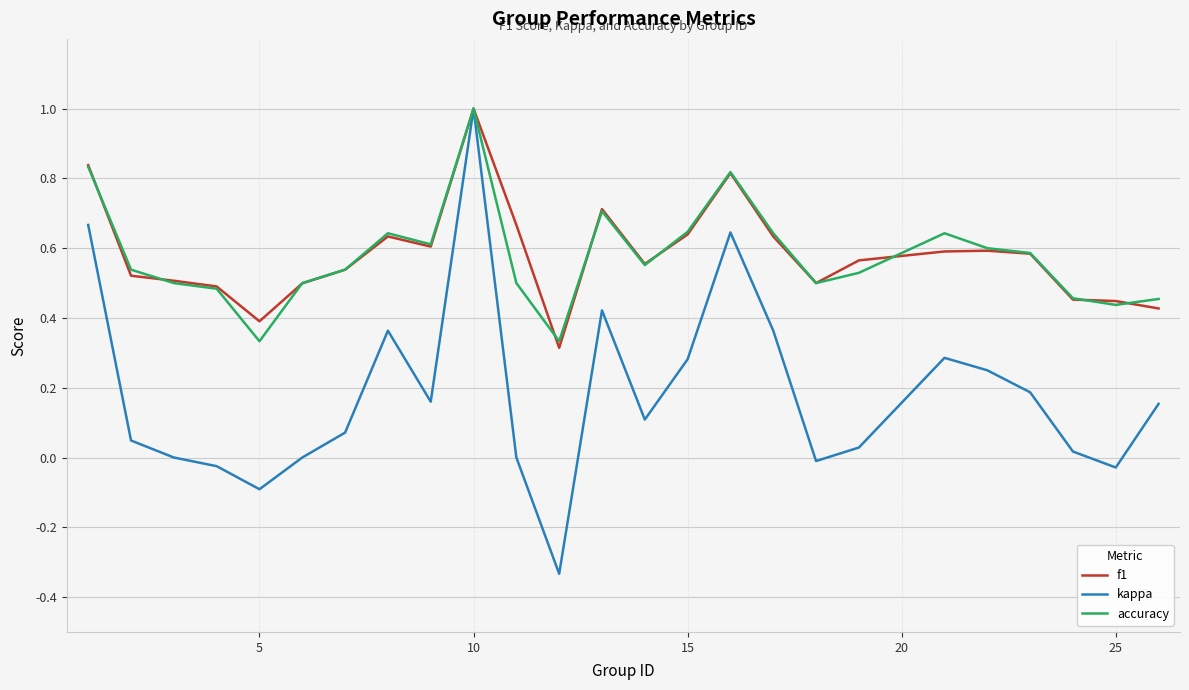

Reading left to right, transcribe all the data shown in this chart.

f1: 0.8	0.5	0.5	0.5	0.4	0.5	0.5	0.6	0.6	1.0	0.7	0.3	0.7	0.6	0.6	0.8	0.6	0.5	0.6	0.6	0.6	0.6	0.5	0.4	0.4
kappa: 0.7	0.0	0.0	-0.0	-0.1	0.0	0.1	0.4	0.2	1.0	0.0	-0.3	0.4	0.1	0.3	0.6	0.4	-0.0	0.0	0.3	0.2	0.2	0.0	-0.0	0.2
accuracy: 0.8	0.5	0.5	0.5	0.3	0.5	0.5	0.6	0.6	1.0	0.5	0.3	0.7	0.6	0.6	0.8	0.6	0.5	0.5	0.6	0.6	0.6	0.5	0.4	0.5